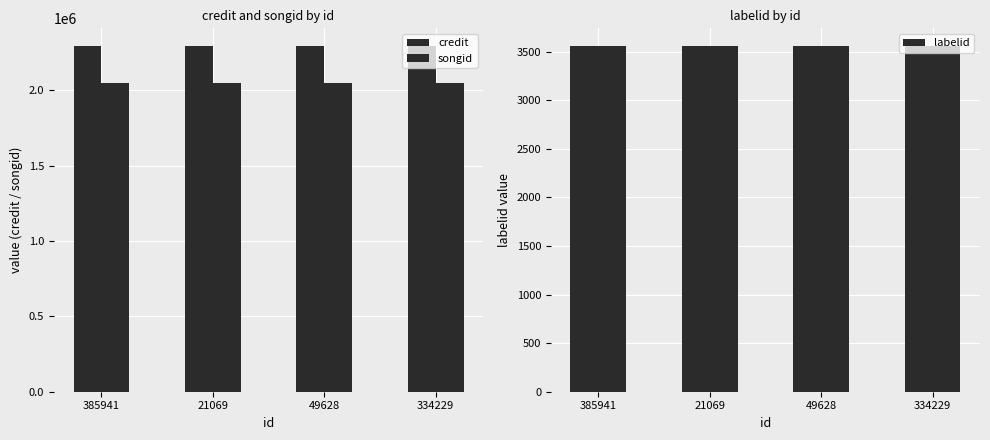

Which label corresponds to the smallest value in the chart?

385941